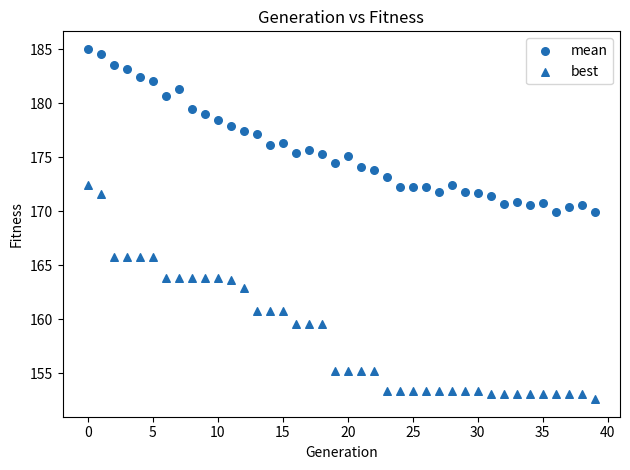

How many data points are displayed?

80